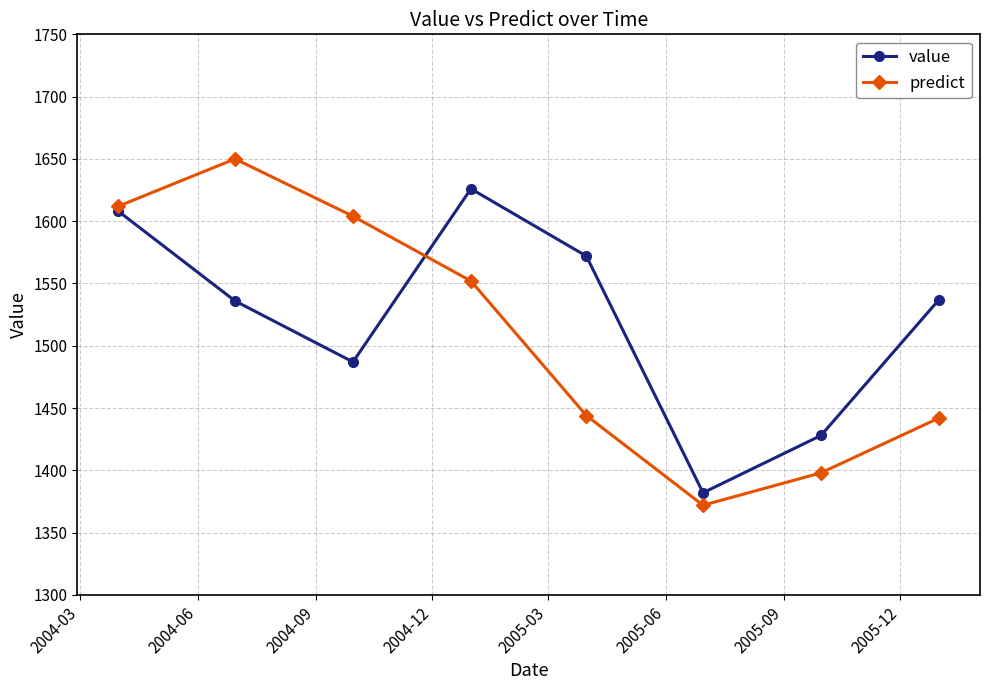

How many values in the predict series are below 1552?

4